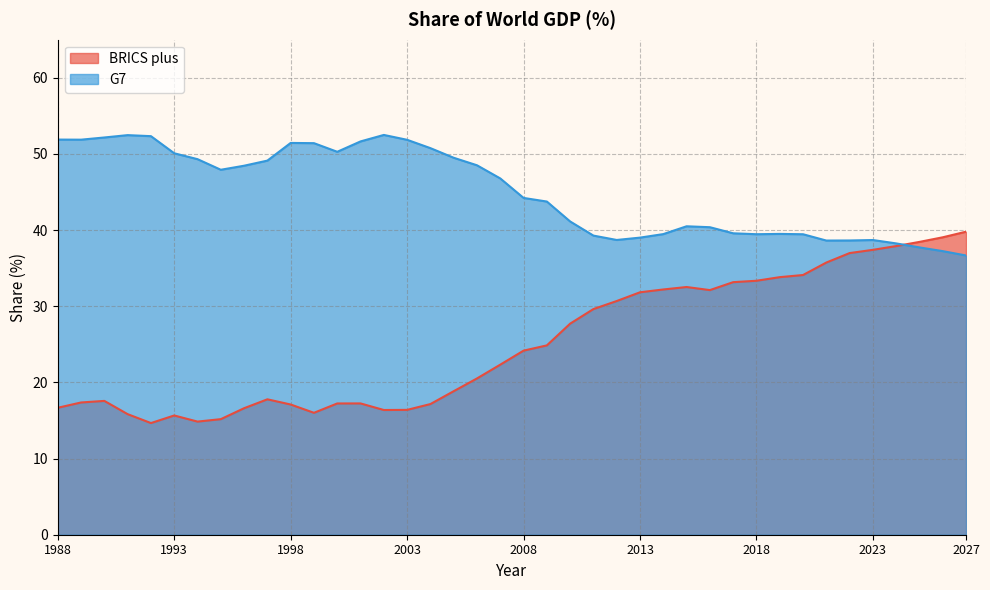

What is the maximum value shown in the chart?

52.5